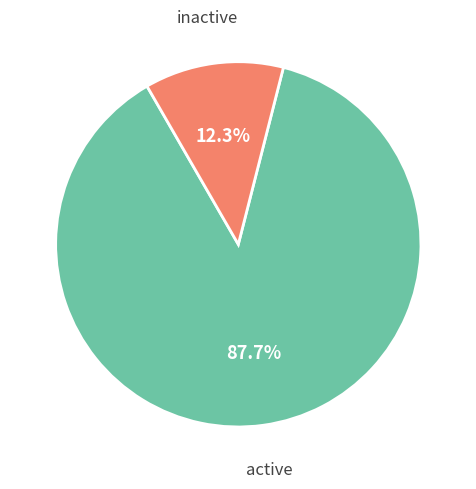

To the nearest percent, what is the difference between the largest and smallest slice percentages?

75%